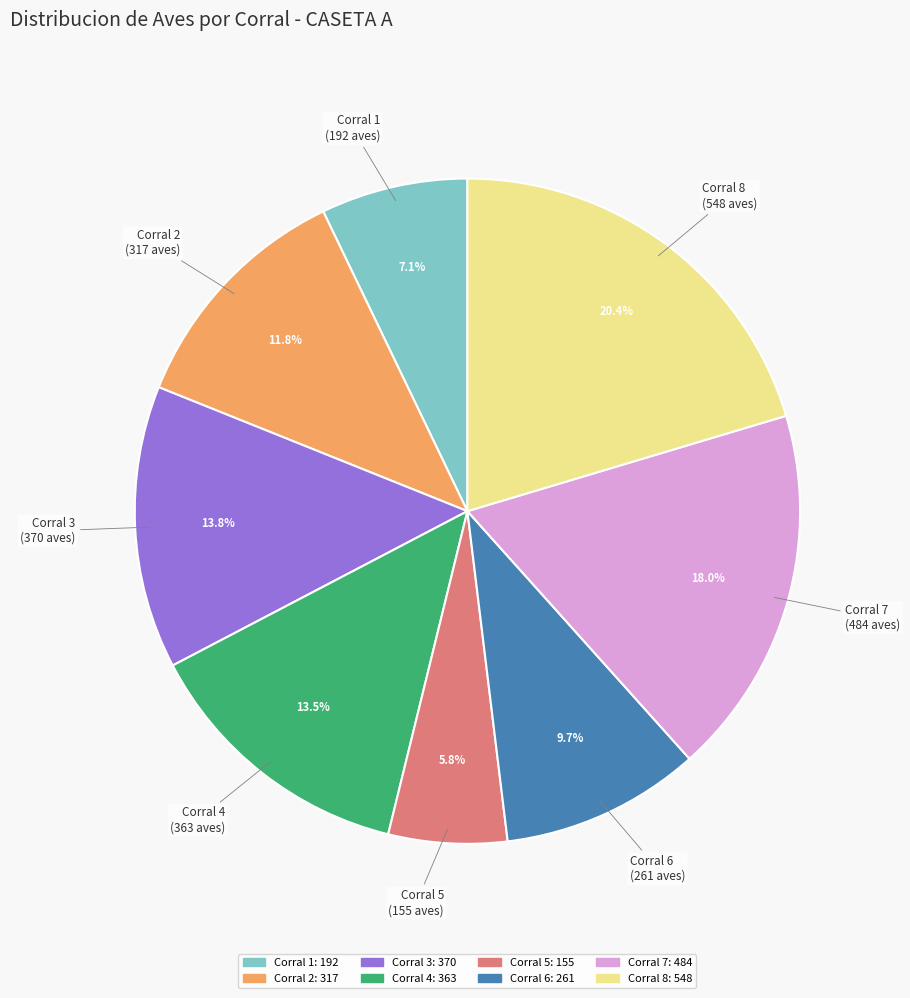

Which category has the biggest portion of the pie?

Corral 8